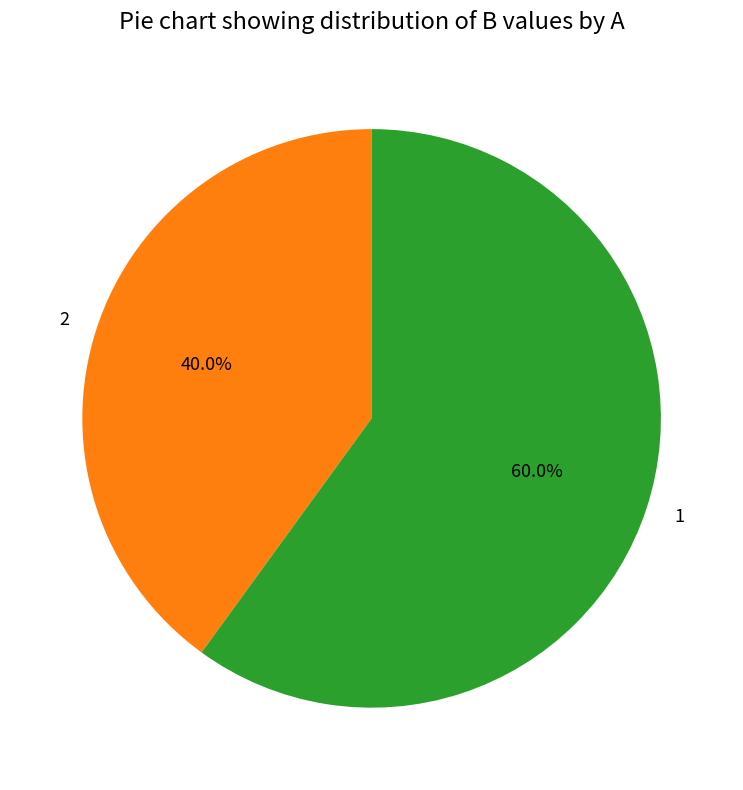

Count the number of slices in the pie.

2